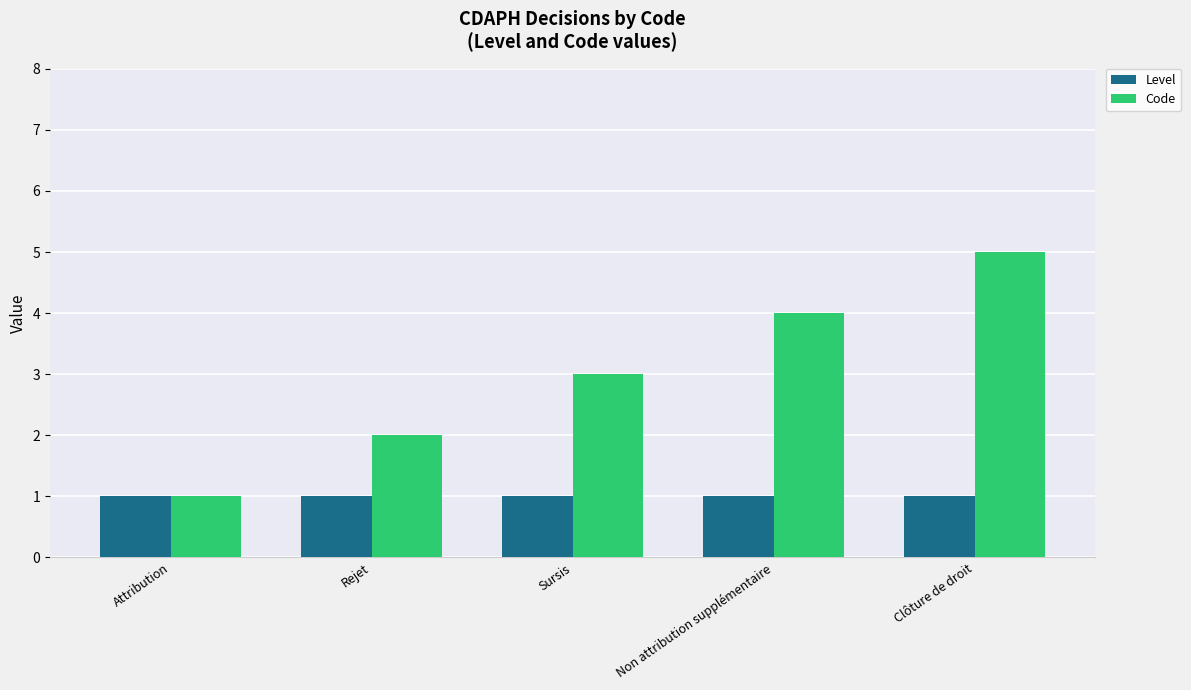

What is the average value of the Code series?

3